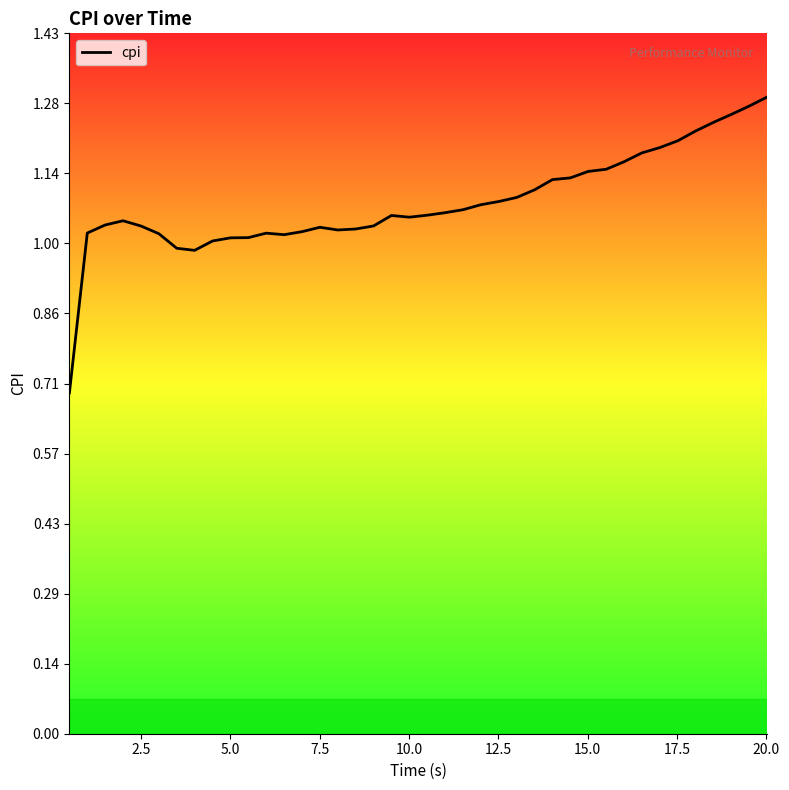

At which label does the data first exceed 1?

2.5